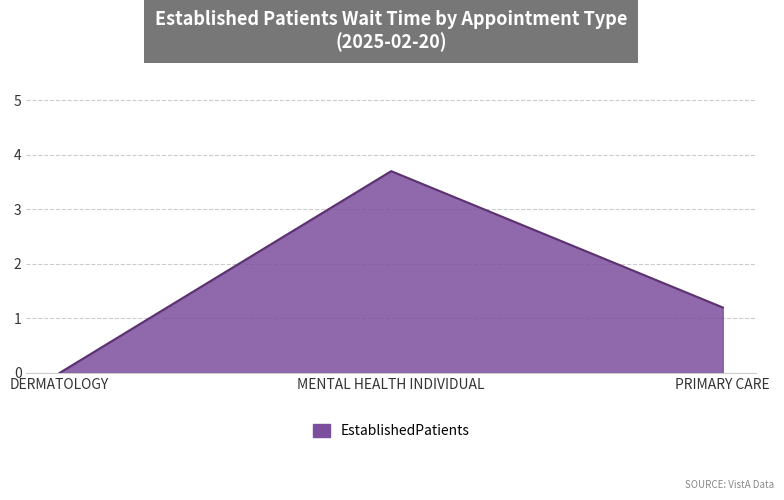

Count the number of data series in this chart.

1